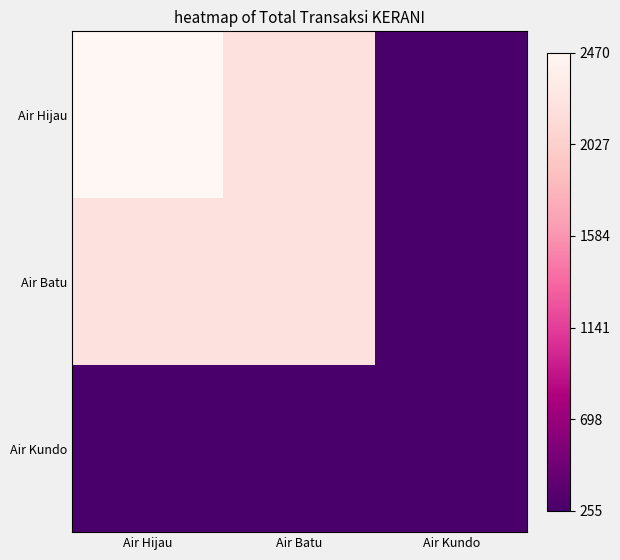

At which category is the sum across all series the highest?

Air Hijau